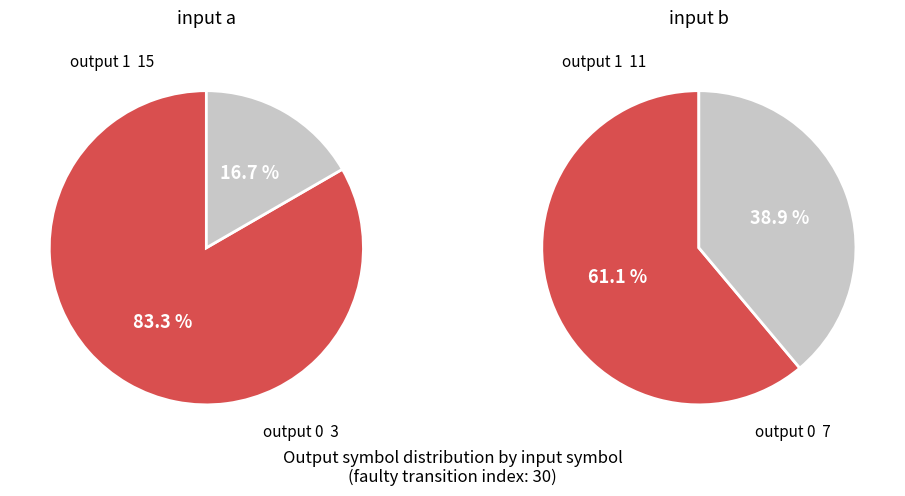

What is the change in value from 15 to 22?

+1